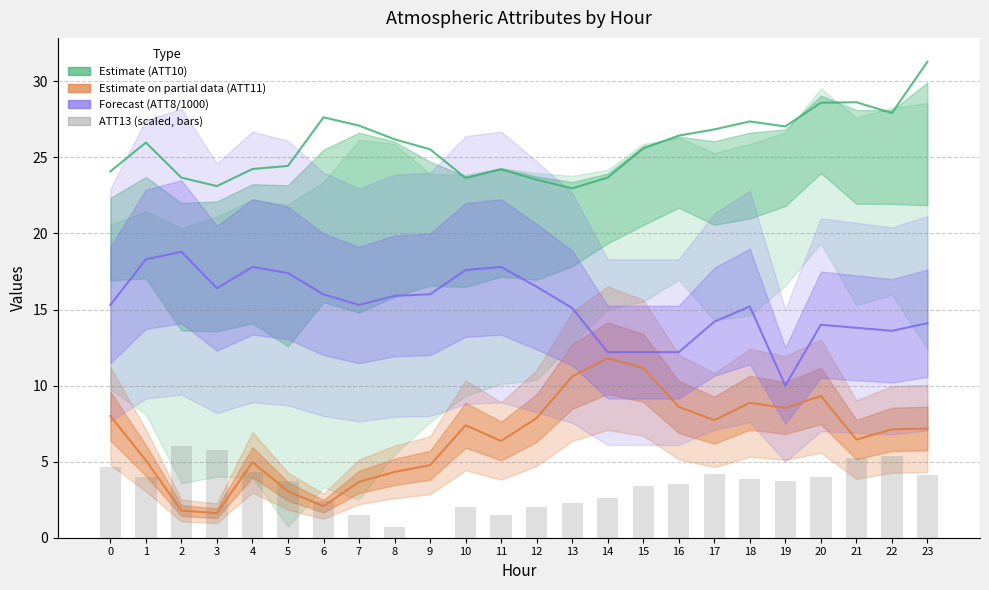

What is the difference between the second highest and second lowest values in the ATT13 (scaled) series?

5.1